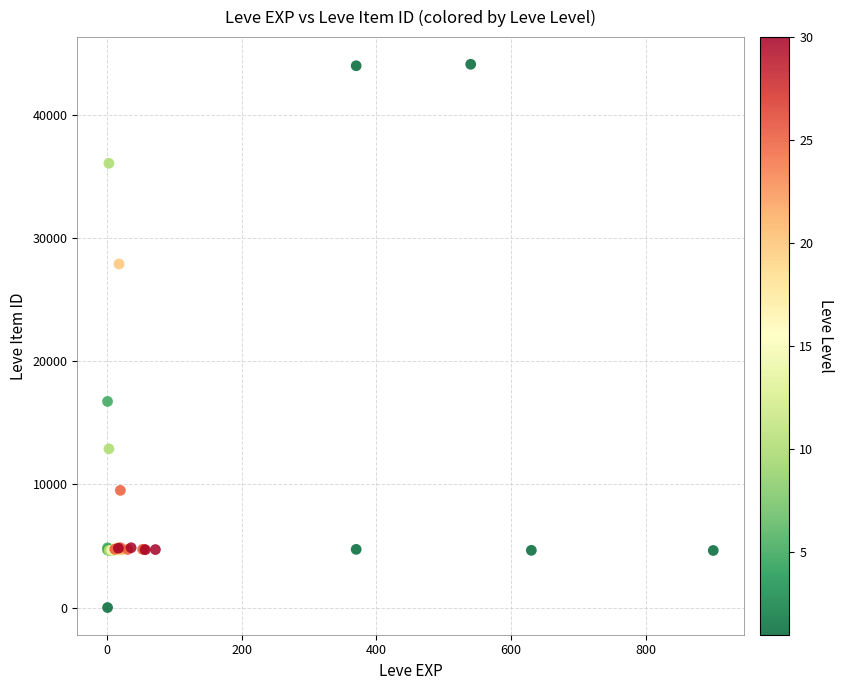

What Y value in the scatter plot is closest to 22050?

16734